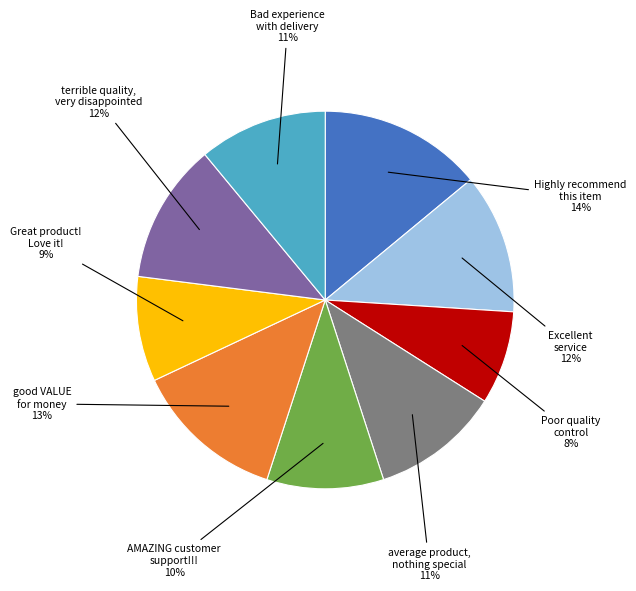

Is there any slice that represents more than half of the pie?

No